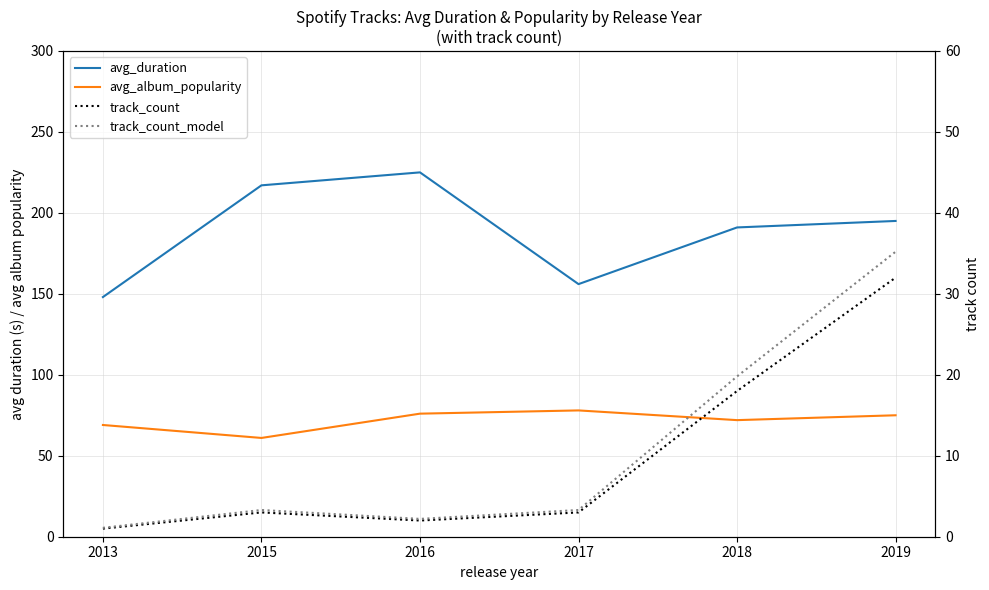

How many lines are shown in the chart?

4